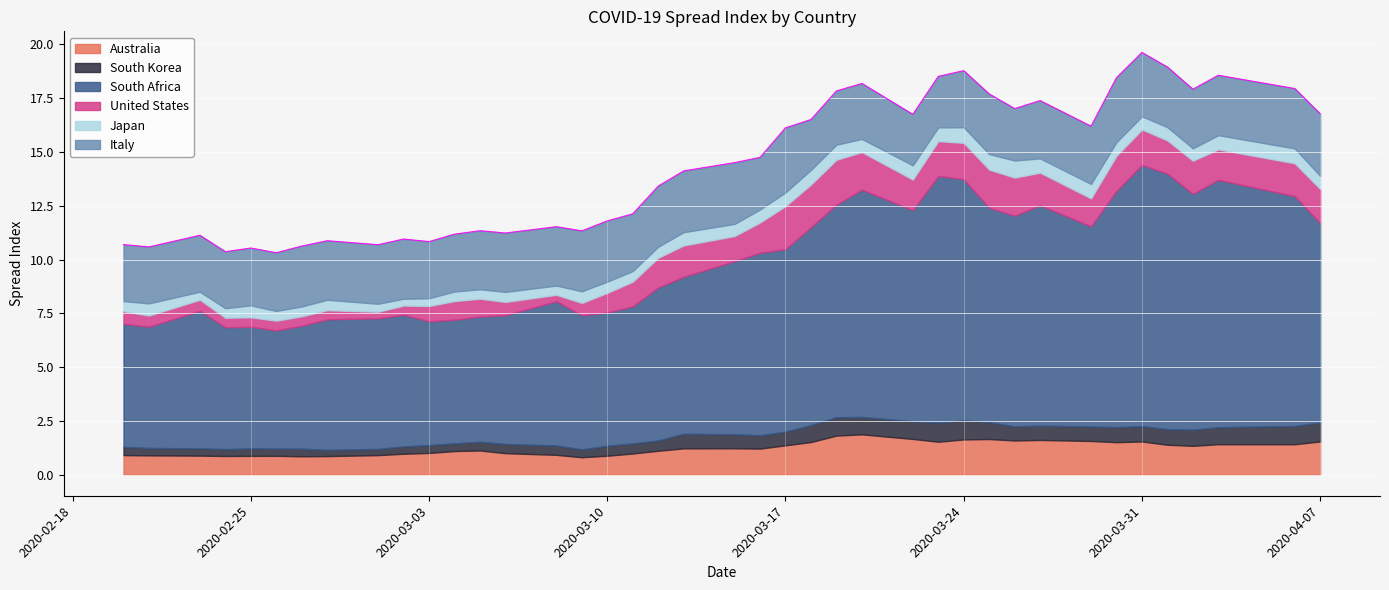

True or false: Italy and South Korea cross at least once.

False